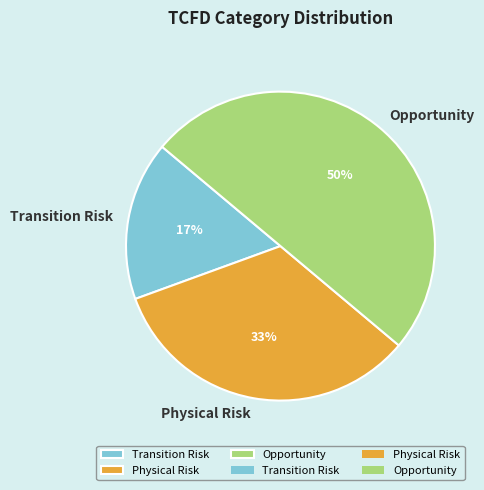

To the nearest percent, what is the average slice percentage?

33%